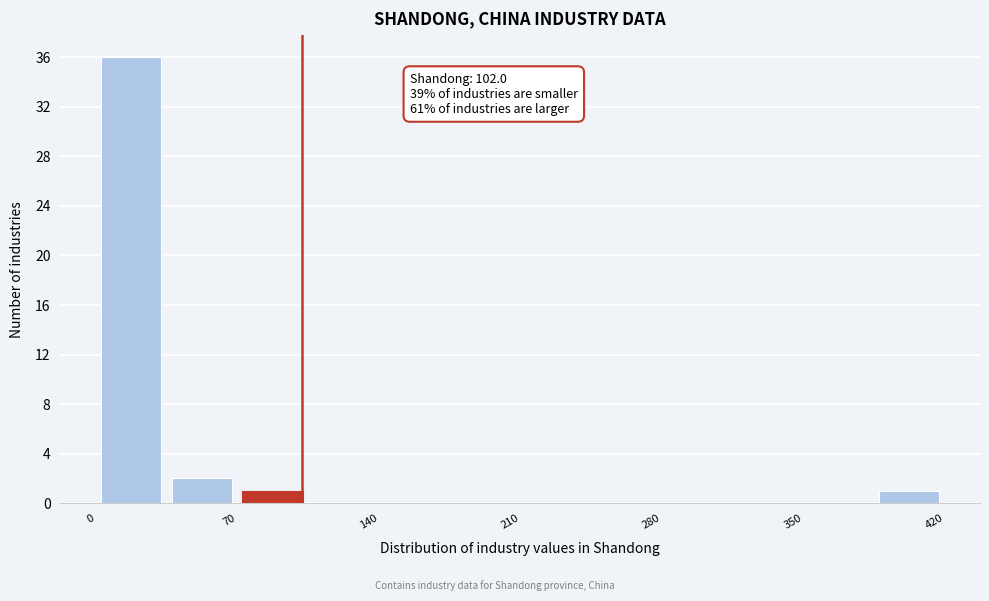

Read against the x-axis, roughly where is the centre of the tallest bar?

20